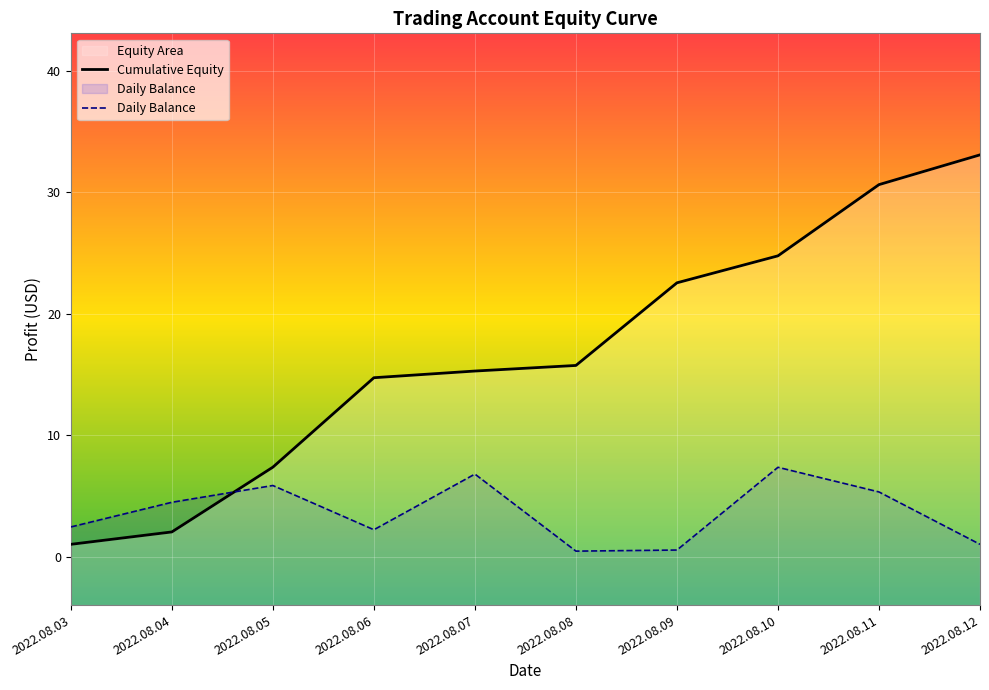

Which series has the largest total across all categories?

Cumulative Equity